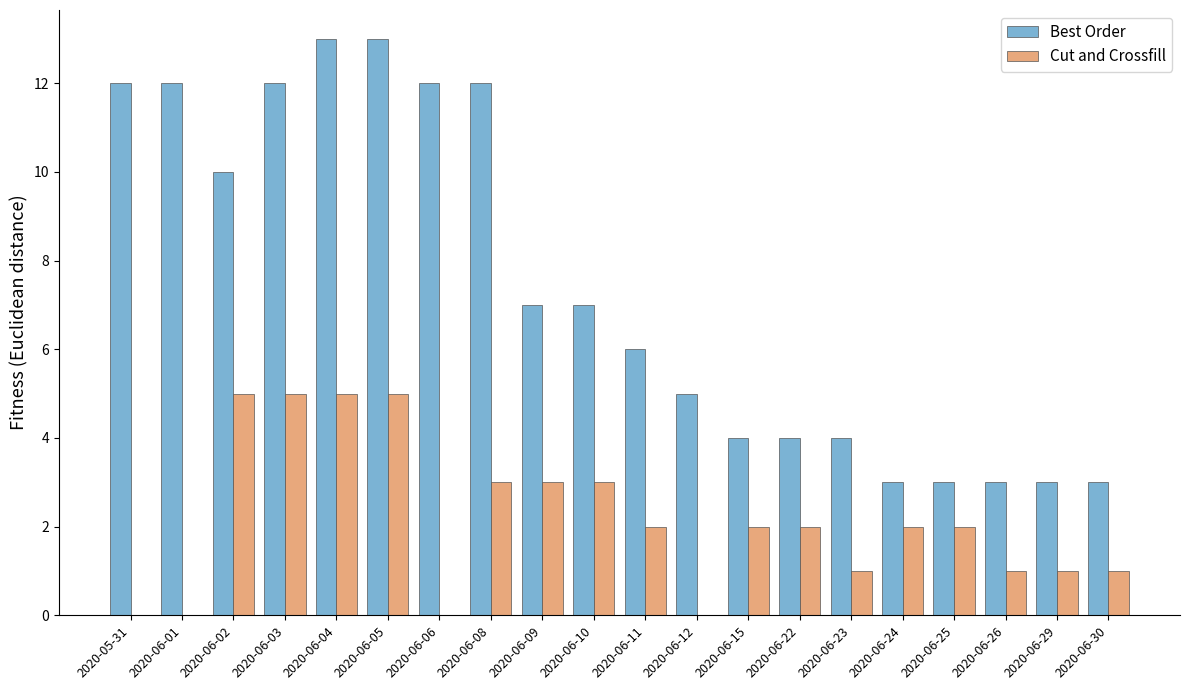

Reading right to left, transcribe all the data shown in this chart.

Best Order: 3	3	3	3	3	4	4	4	5	6	7	7	12	12	13	13	12	10	12	12
Cut and Crossfill: 1	1	1	2	2	1	2	2	0	2	3	3	3	0	5	5	5	5	0	0